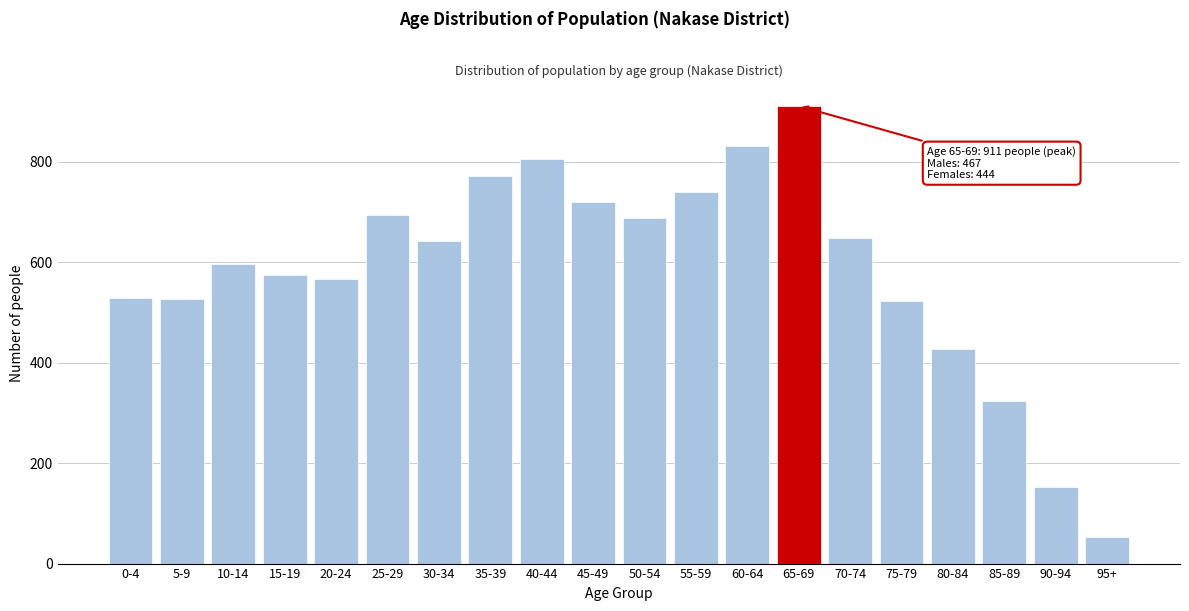

What is the change in value from 35-39 to 95+?

-719